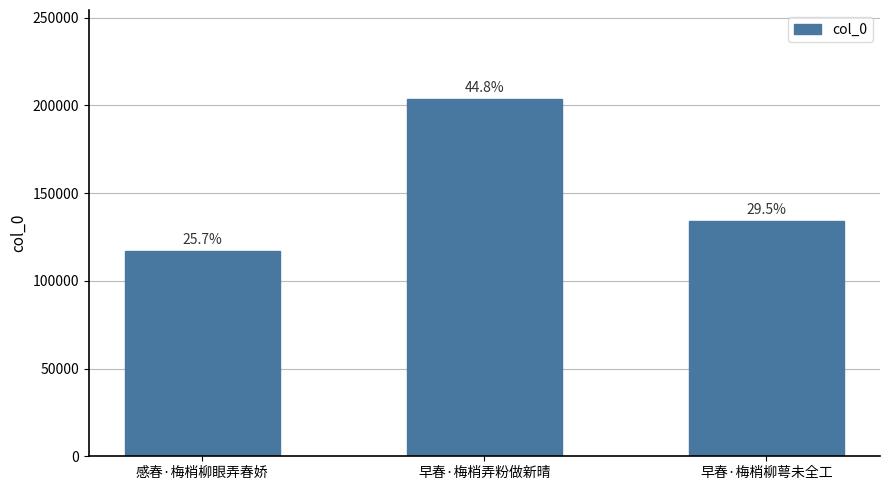

What is the label of the 3rd bar from the left?

早春·梅梢柳萼未全工